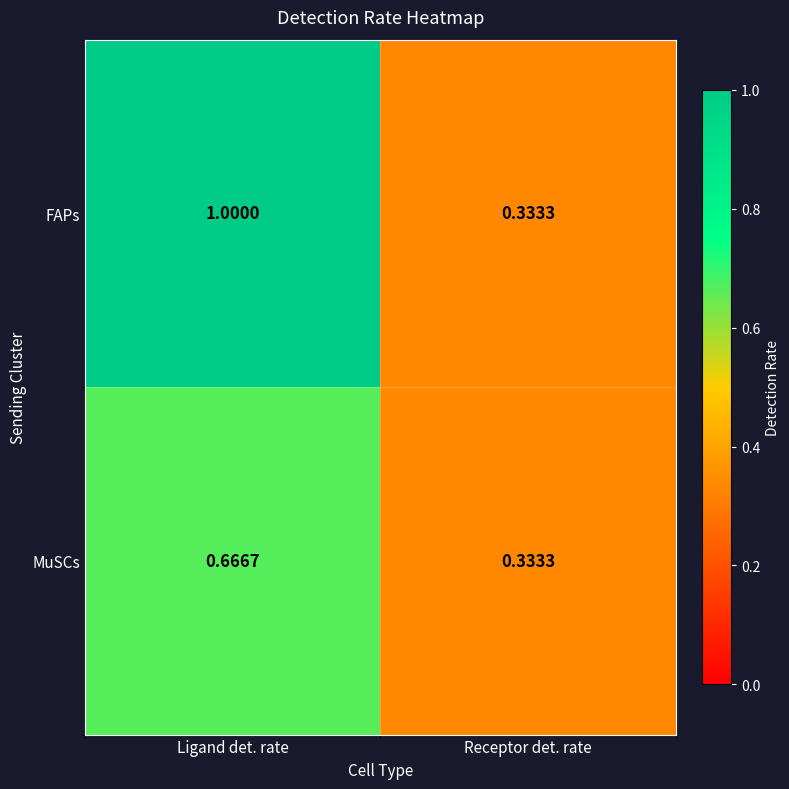

Rank the series by their average value, from highest to lowest.

FAPs, MuSCs